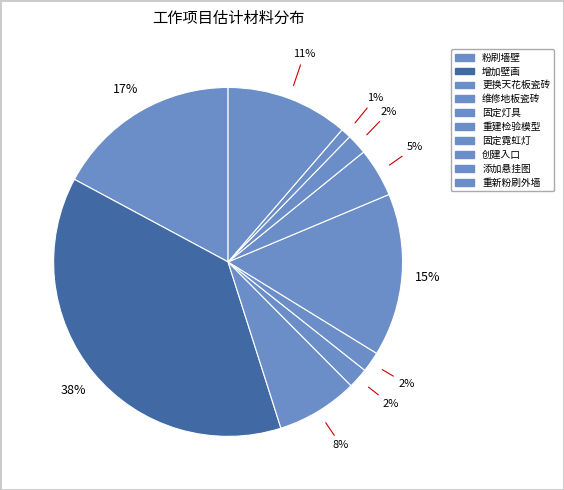

Between 维修地板瓷砖 and 更换天花板瓷砖, which is larger?

更换天花板瓷砖